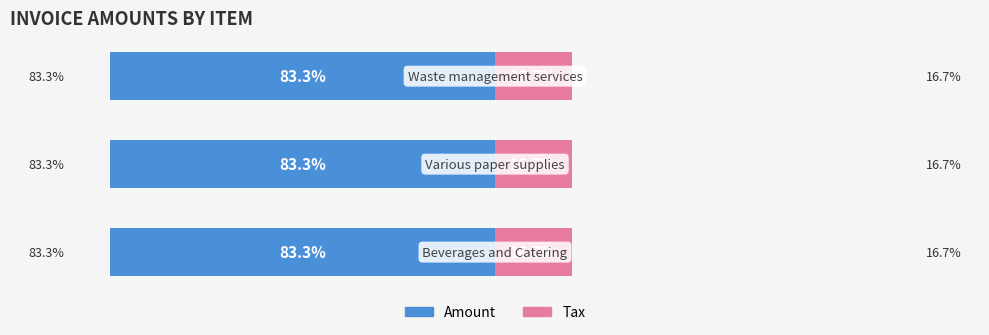

The Tax series shows 16.7 at 0. True or false?

True